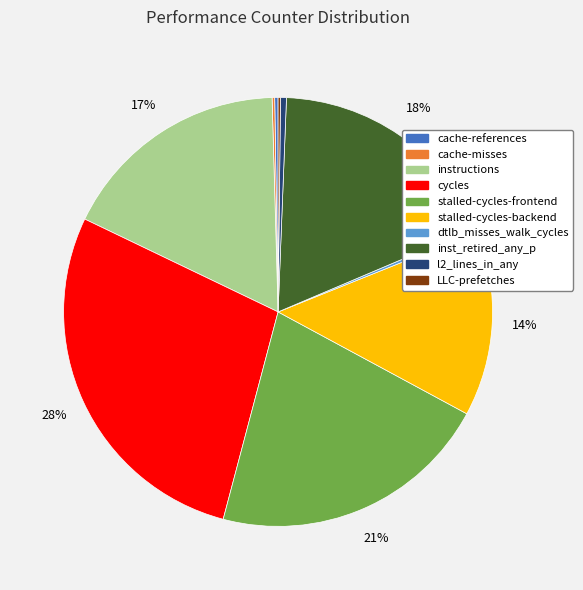

Does any single category account for the majority?

No